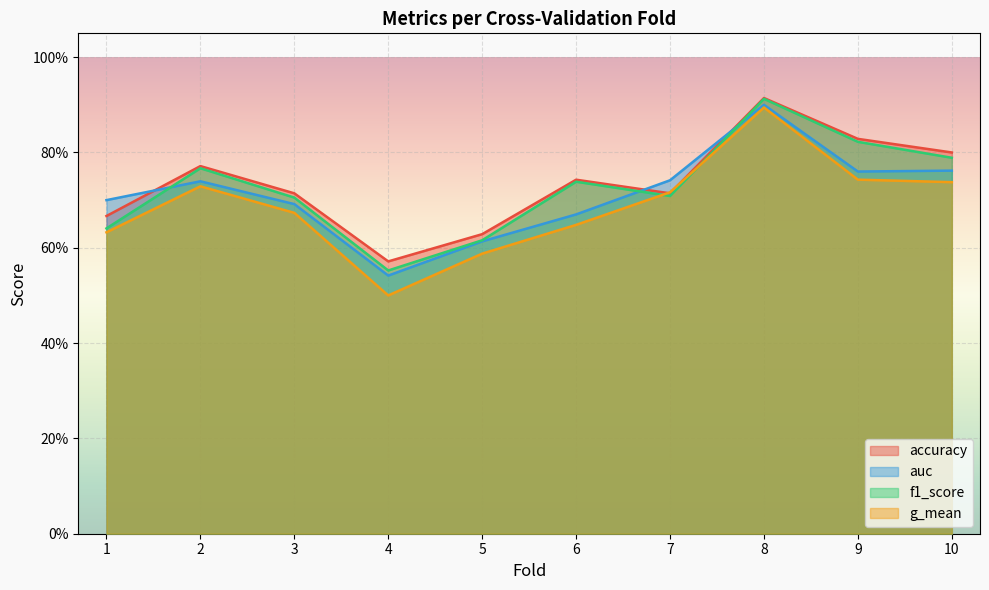

Is it true that accuracy equals 0.7 at 1?

True